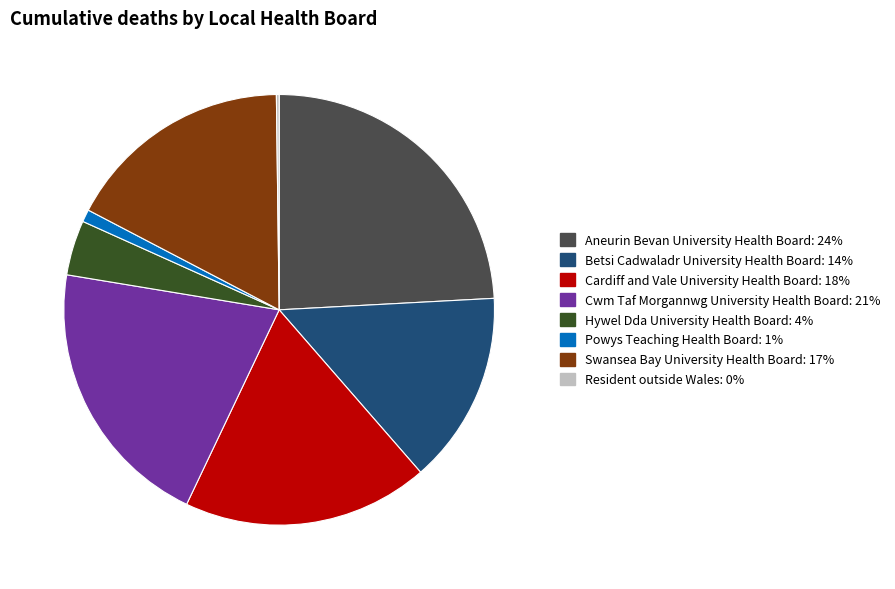

Is Powys Teaching Health Board the majority of the pie?

No